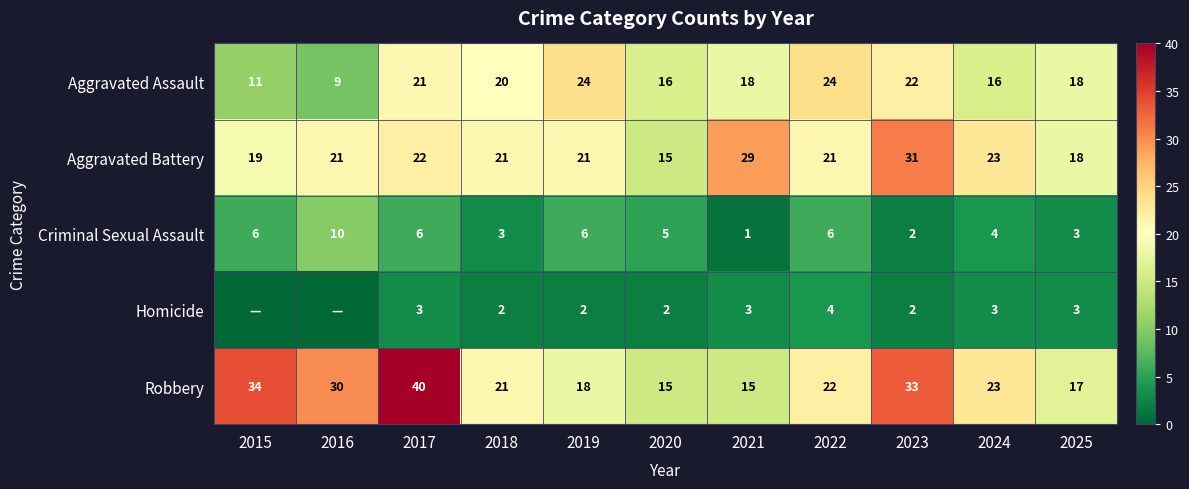

Is it true that Criminal Sexual Assault equals 3 at 2019?

False